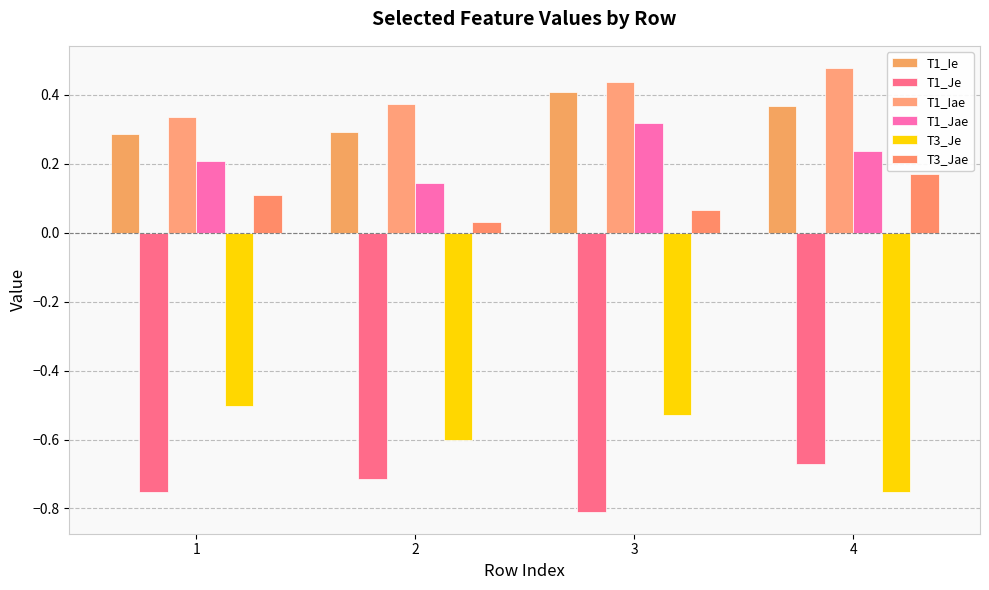

How many groups of bars are there?

4